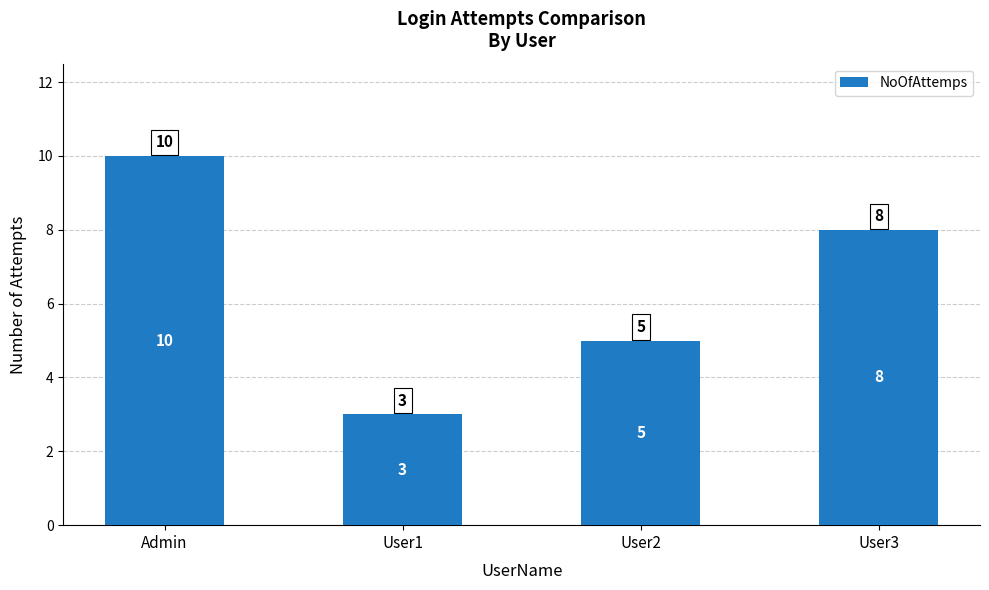

Reading left to right, transcribe all the data shown in this chart.

10	3	5	8